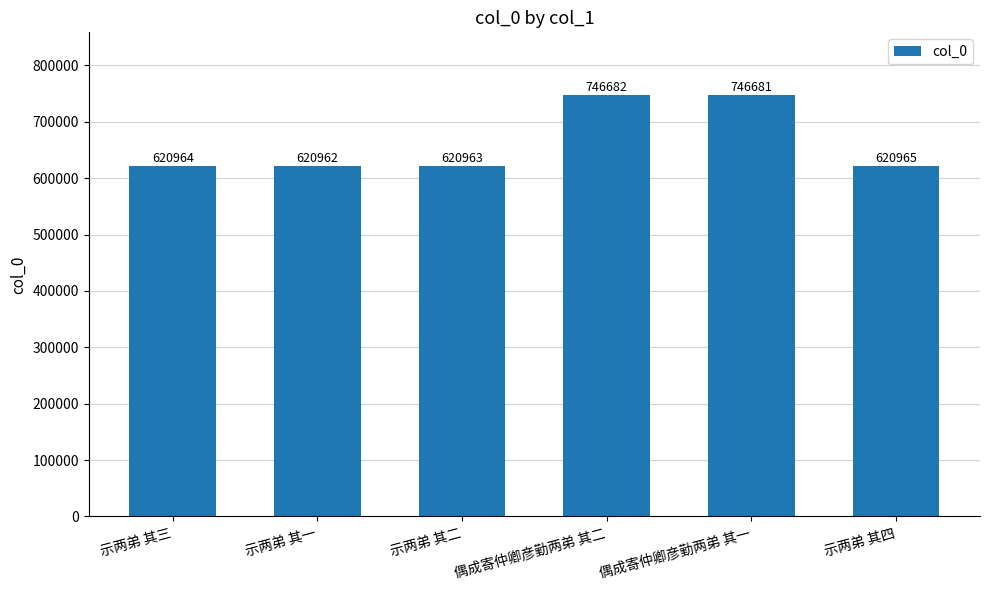

The value at 示两弟 其一 is 917071. True or false?

False